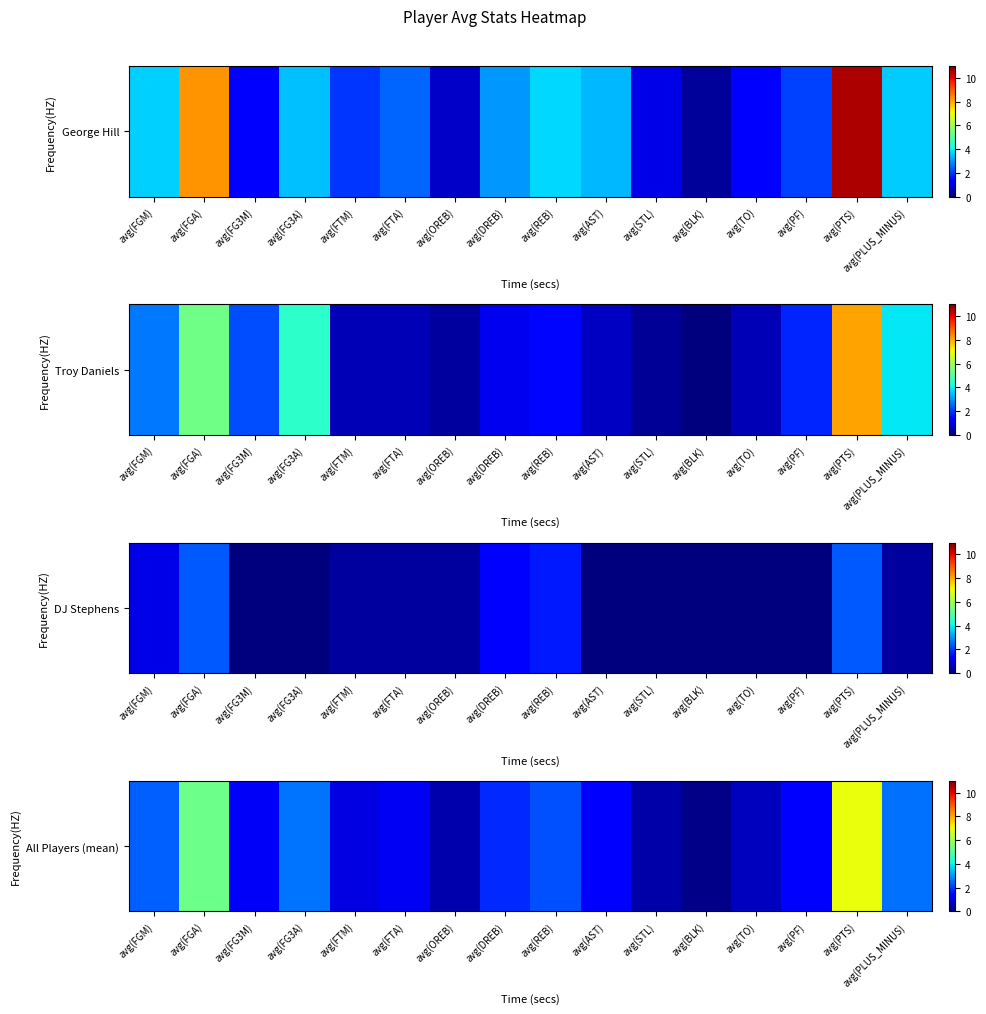

Where is the data nearest to the value 3?

avg(FG3A)